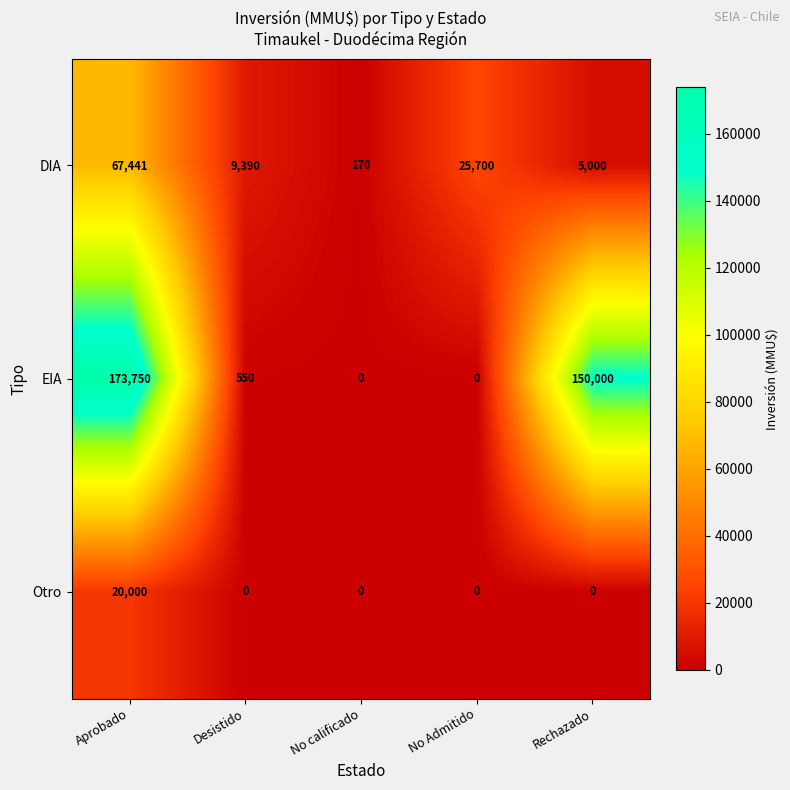

Rank the series by their average value, from lowest to highest.

Otro, DIA, EIA